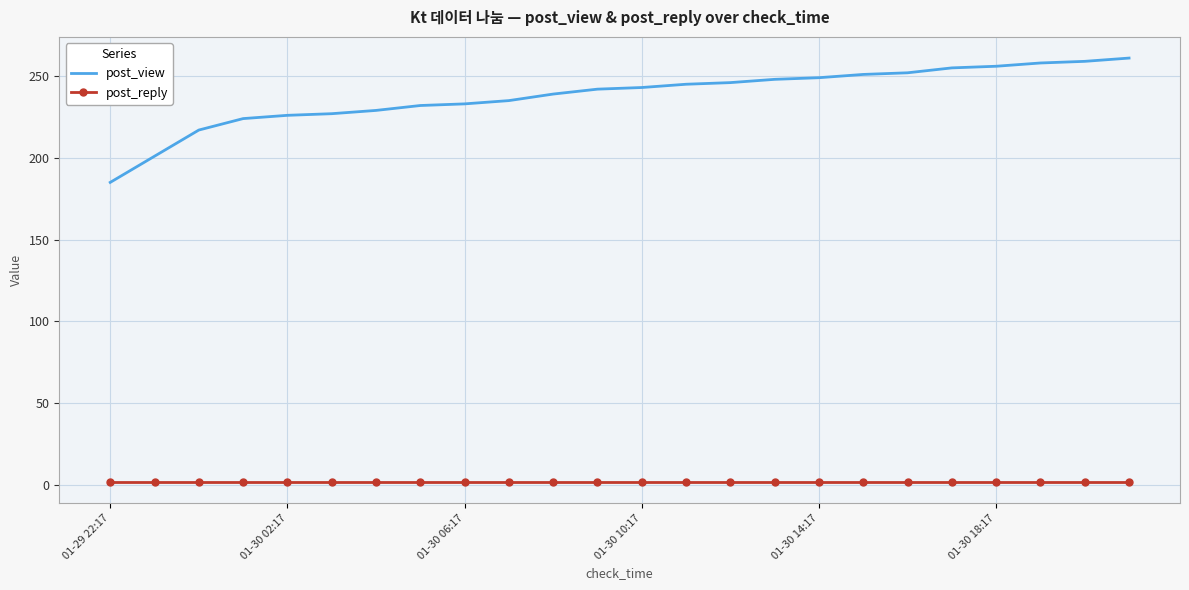

What is the maximum value for post_view?

261